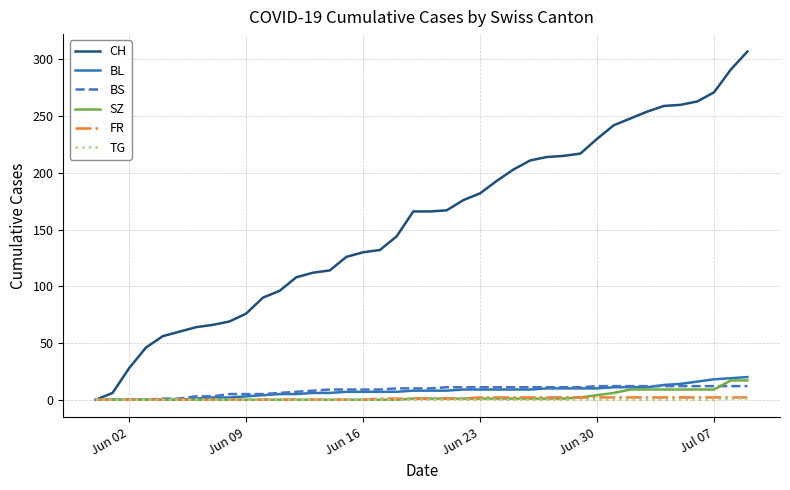

Which series has the largest total across all categories?

CH